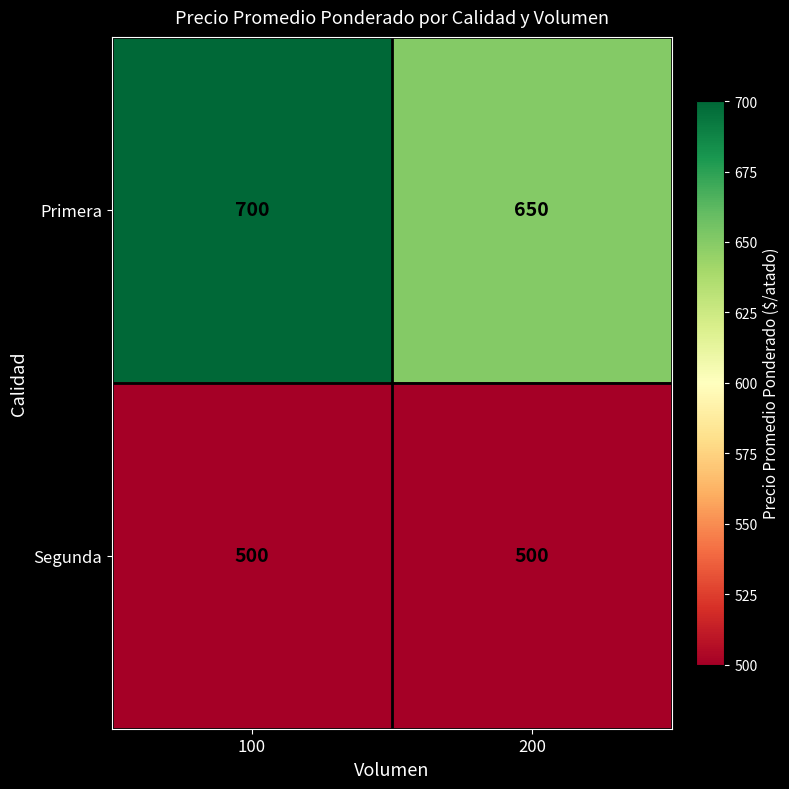

At 100, list the series in order from largest to smallest.

Primera, Segunda